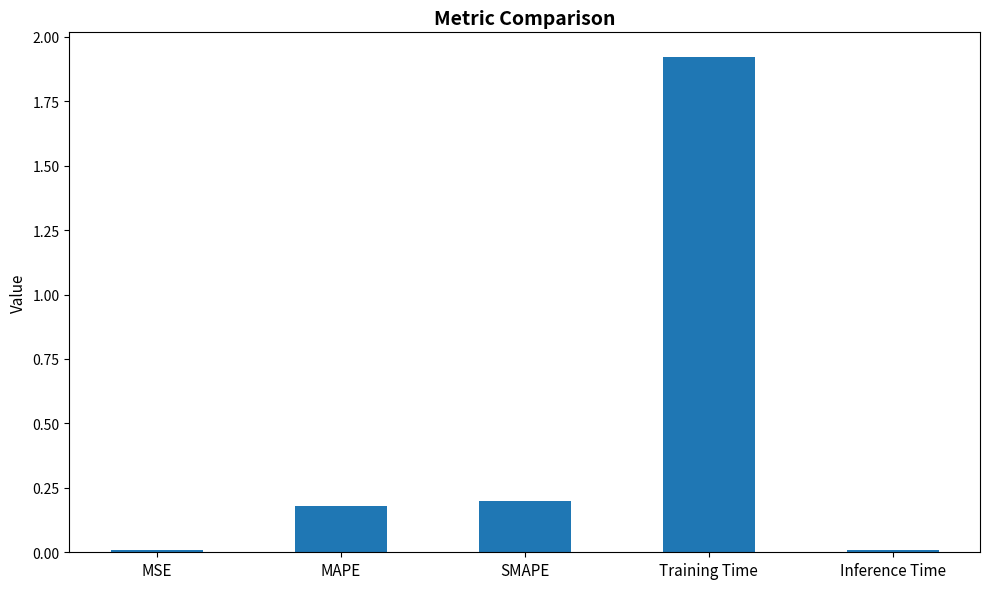

At which category does the chart reach its peak across all series?

Training Time